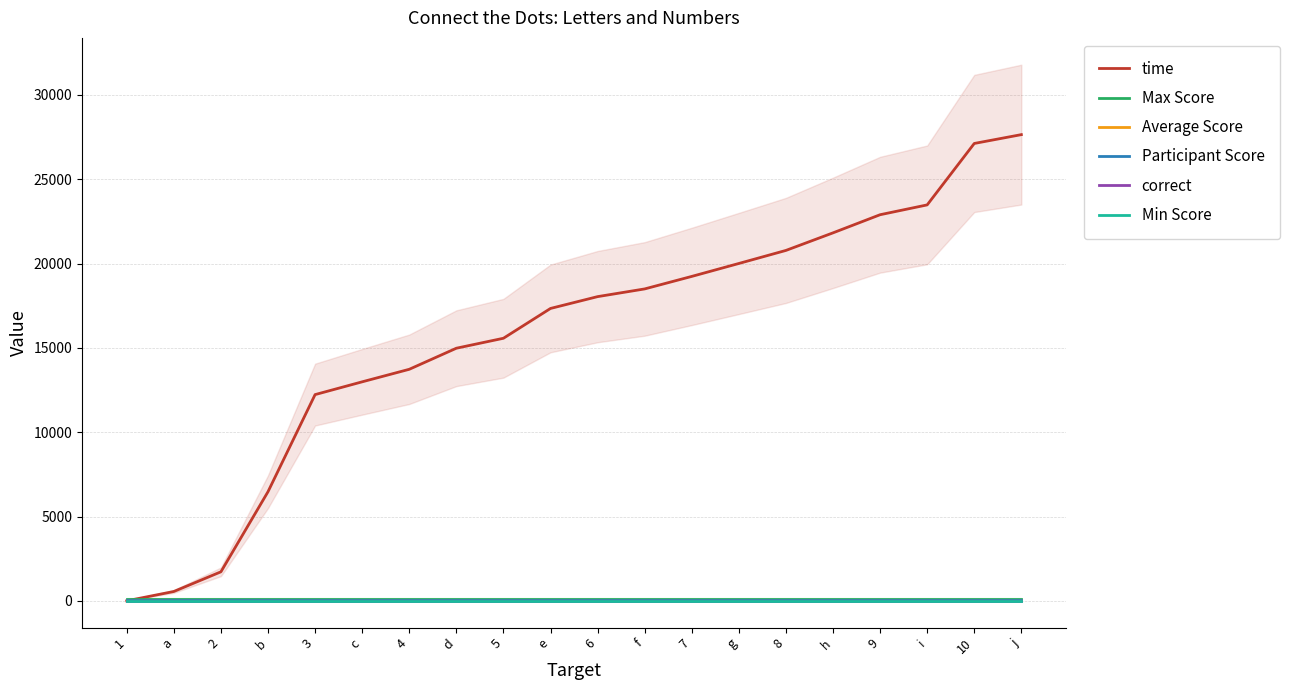

List the labels in order of correct value, smallest first.

1, a, 2, b, 3, c, 4, d, 5, e, 6, f, 7, g, 8, h, 9, i, 10, j